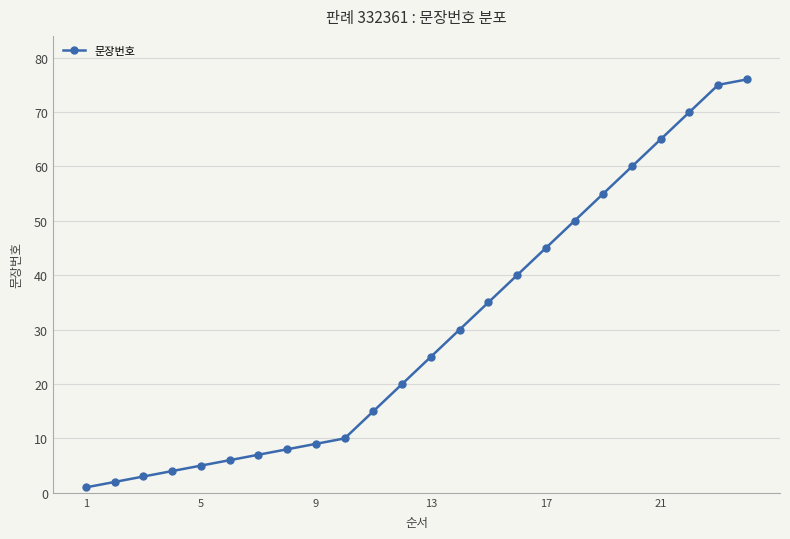

What is the maximum value shown in the chart?

76